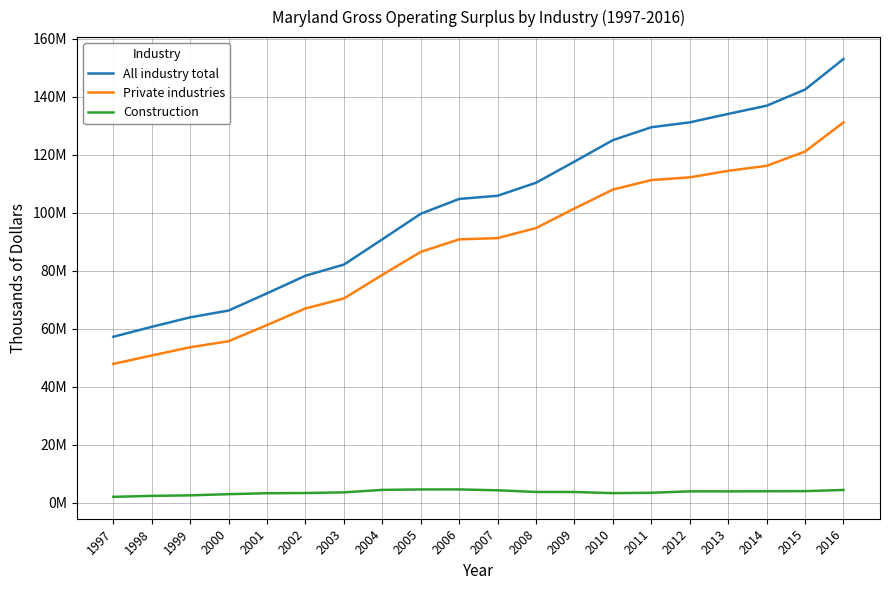

What is the value of the Private industries point at the 19th from the left?

121129373